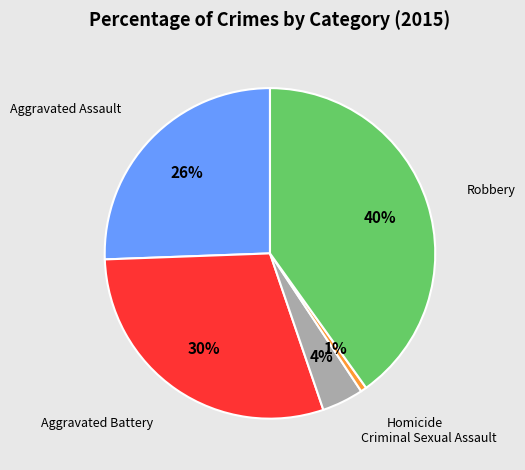

Is there a majority slice in this chart?

No